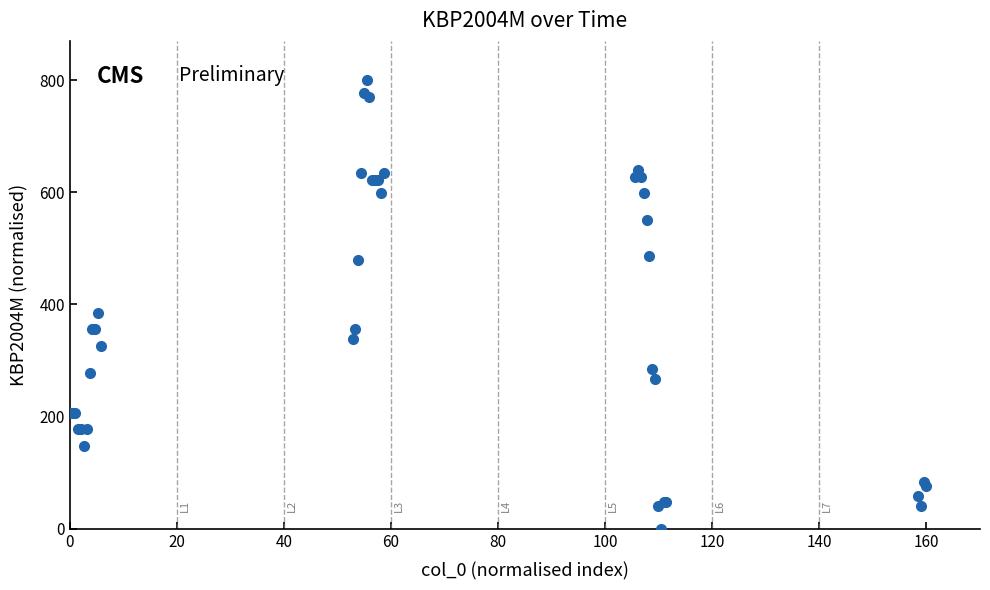

What Y value in the scatter plot is closest to 400?

385.2